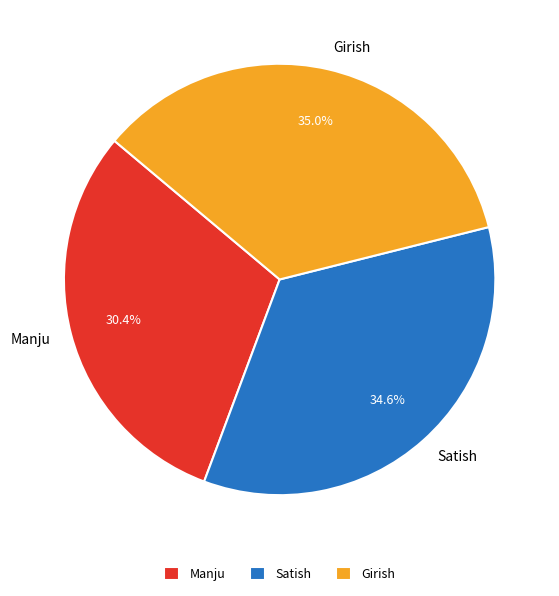

Is it true that Satish is 35% of the pie?

True